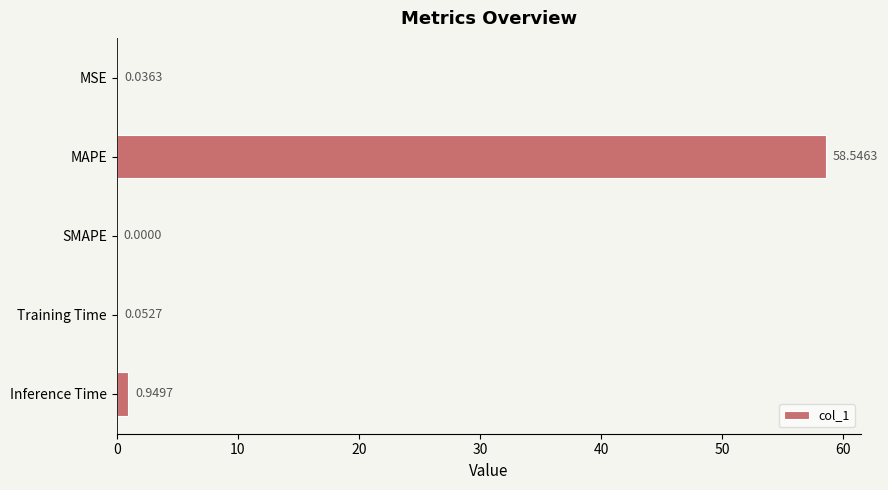

Which has a higher value, Training Time or Inference Time?

Inference Time